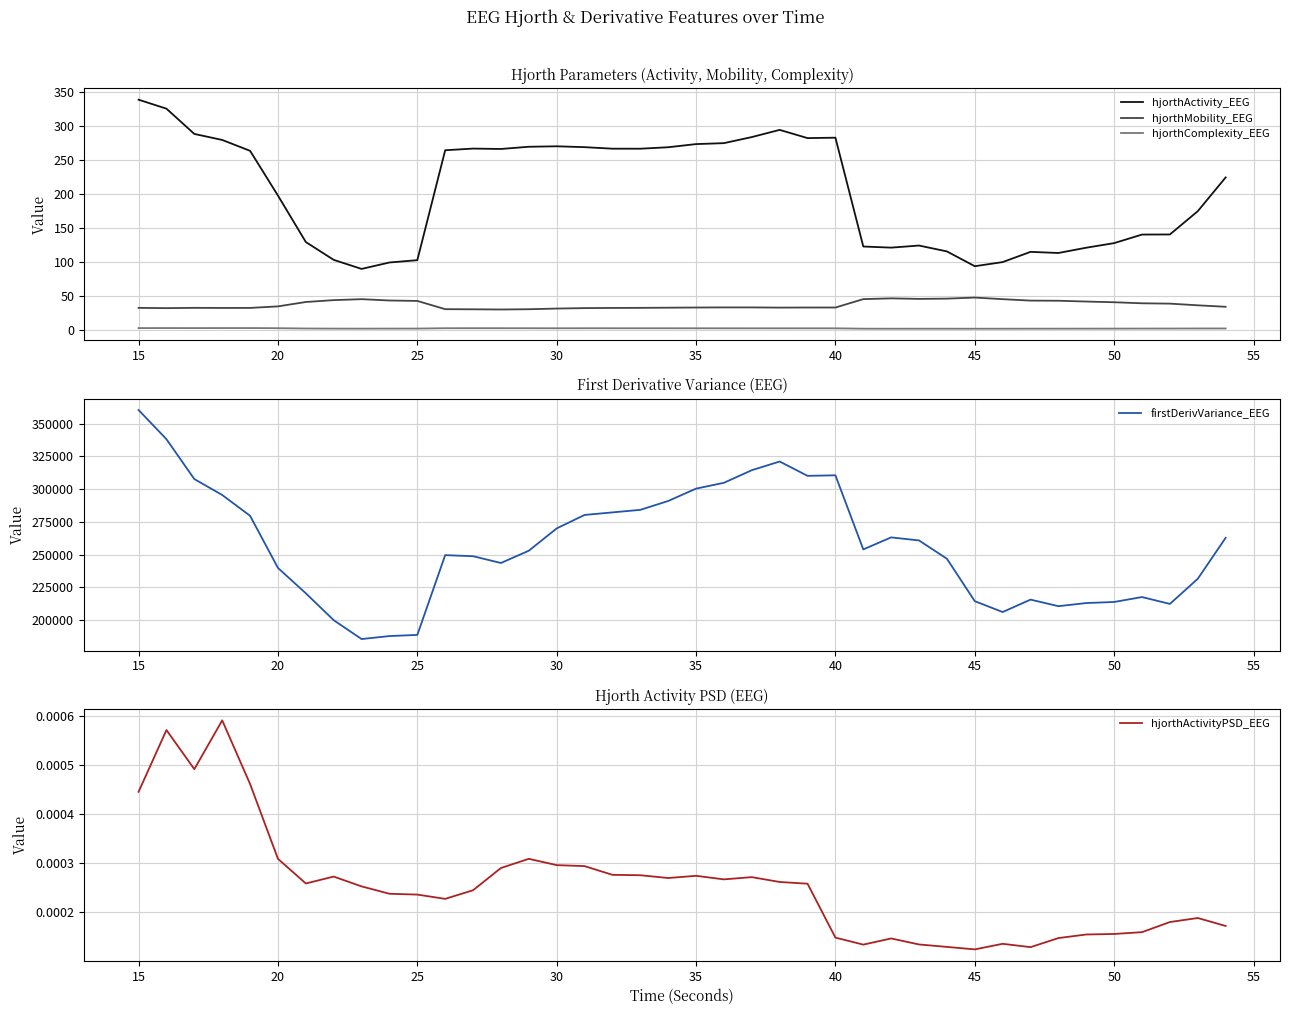

True or false: hjorthMobility_EEG and hjorthComplexity_EEG intersect in this chart.

False